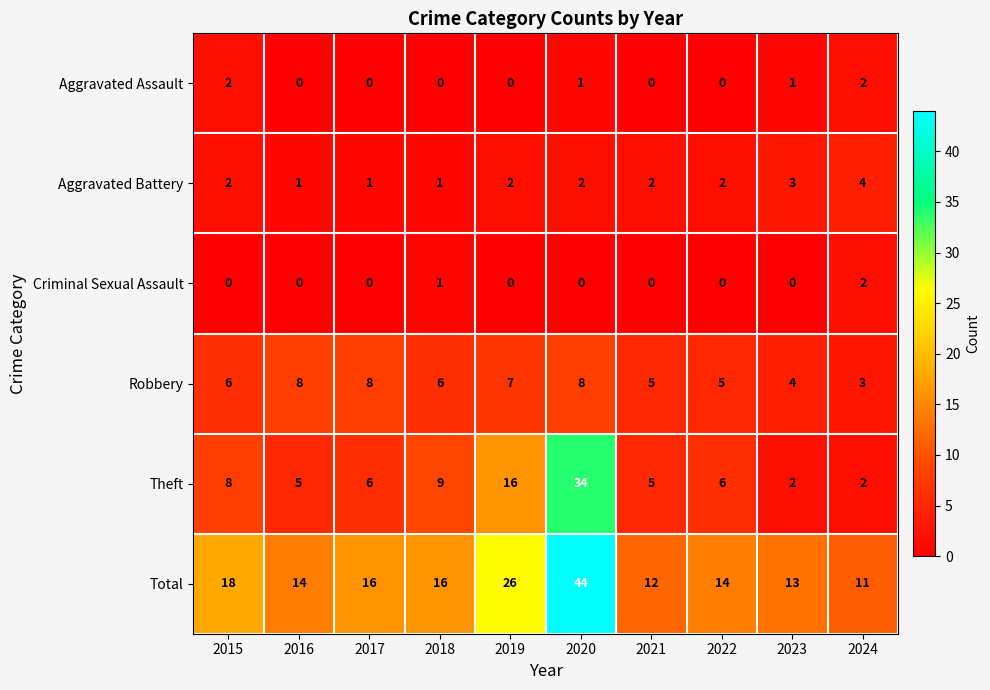

Where is Theft nearest to the value 18?

2019